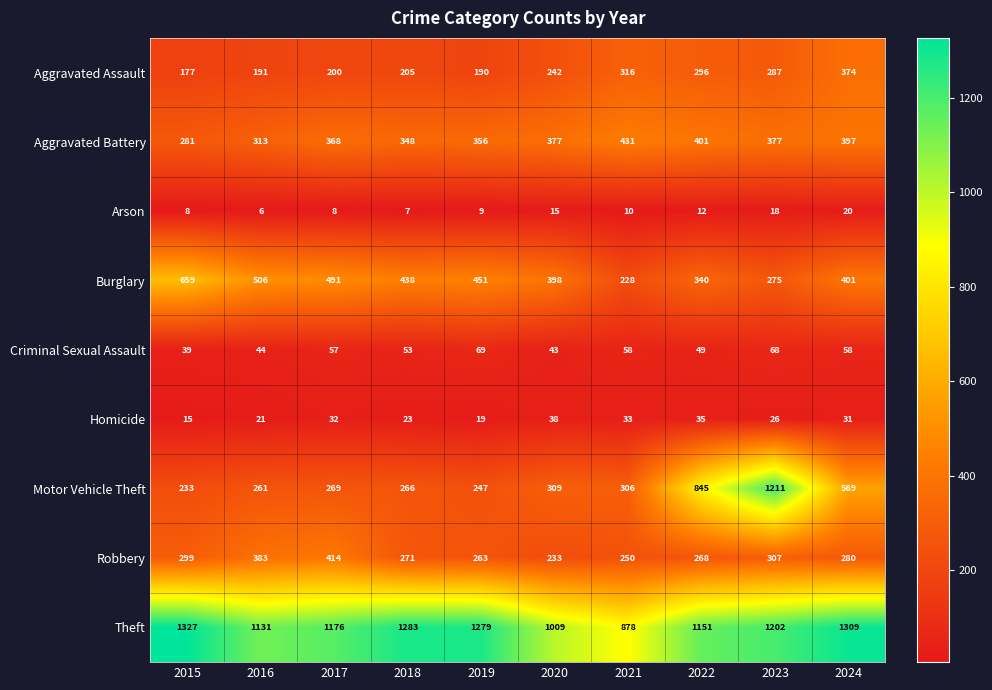

What is the average value of the Aggravated Assault series?

248